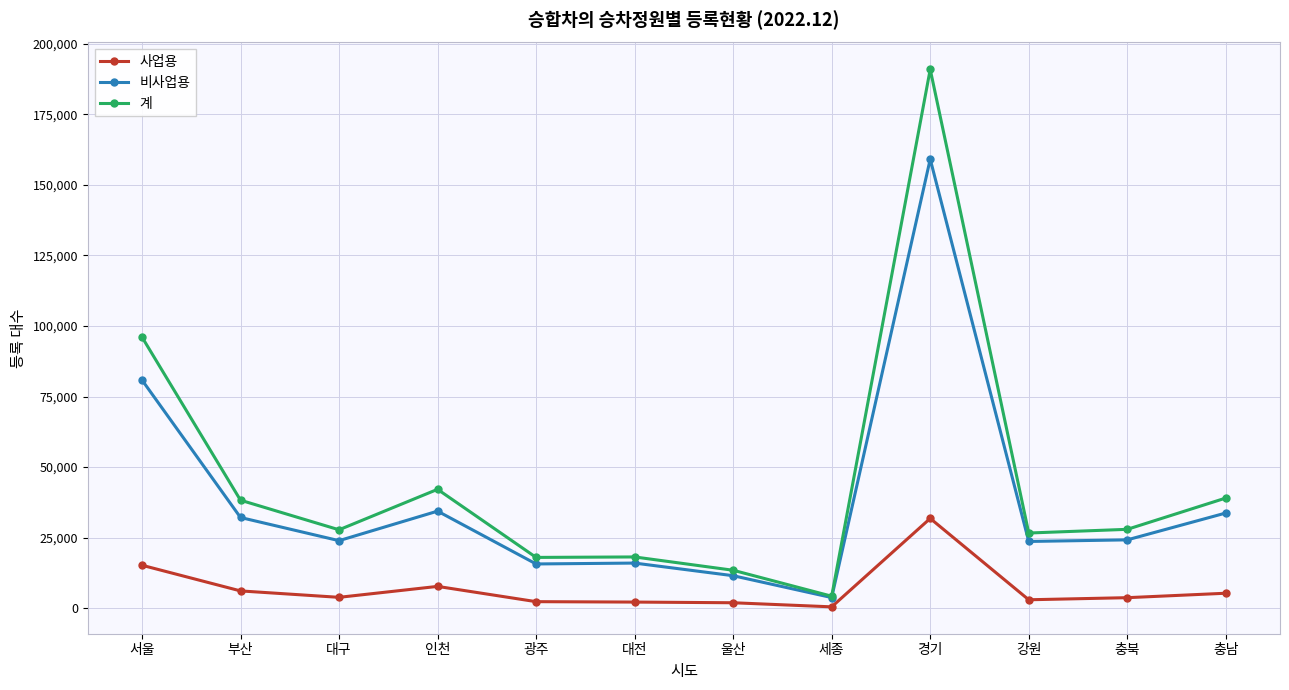

Which category has the highest value across all series?

경기